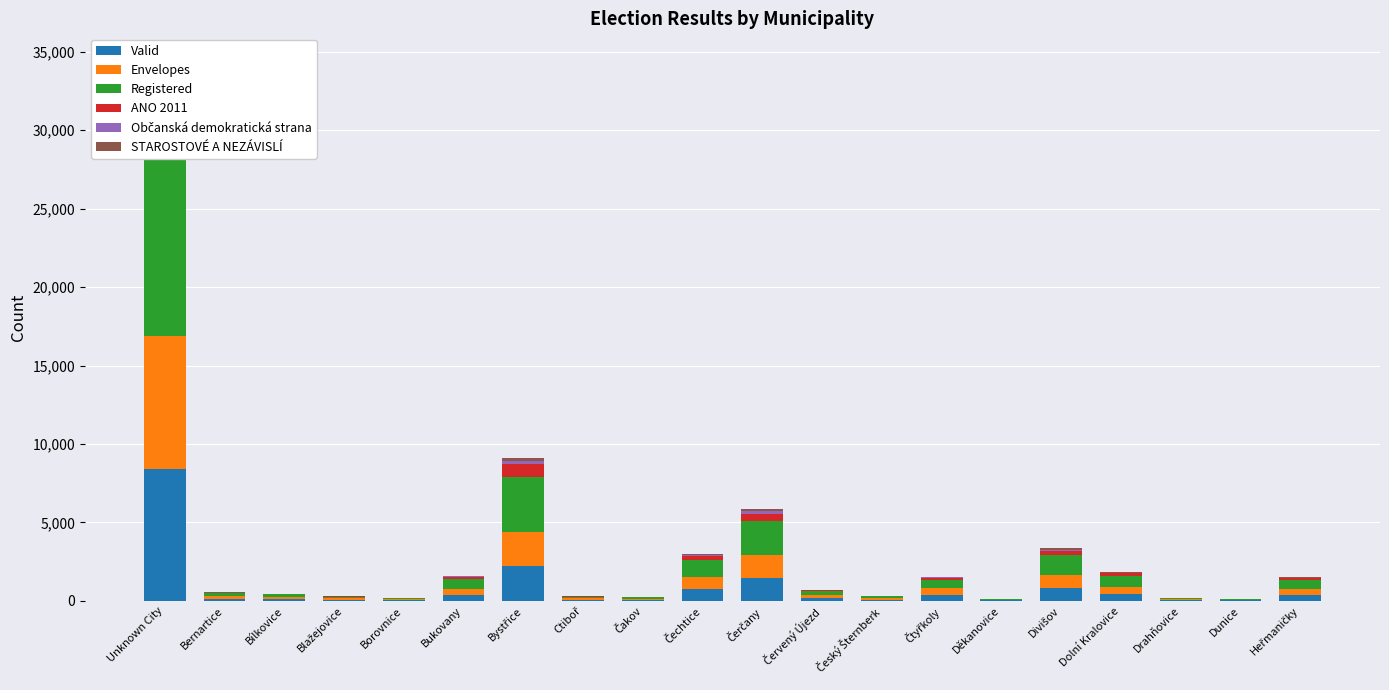

Where is Občanská demokratická strana nearest to the value 526?

Bystřice